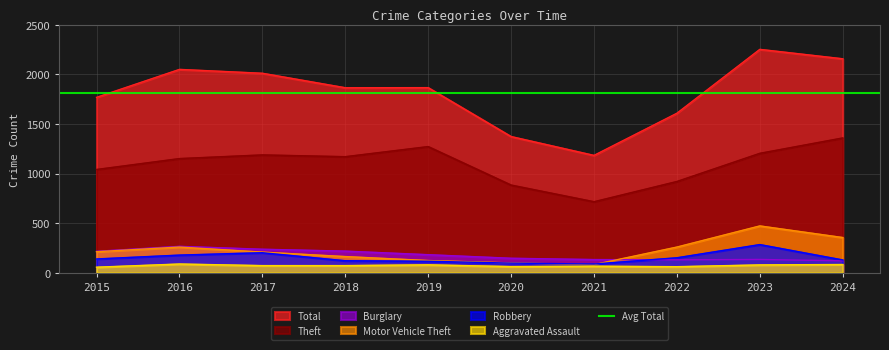

How many data points in Aggravated Assault are less than 72?

4